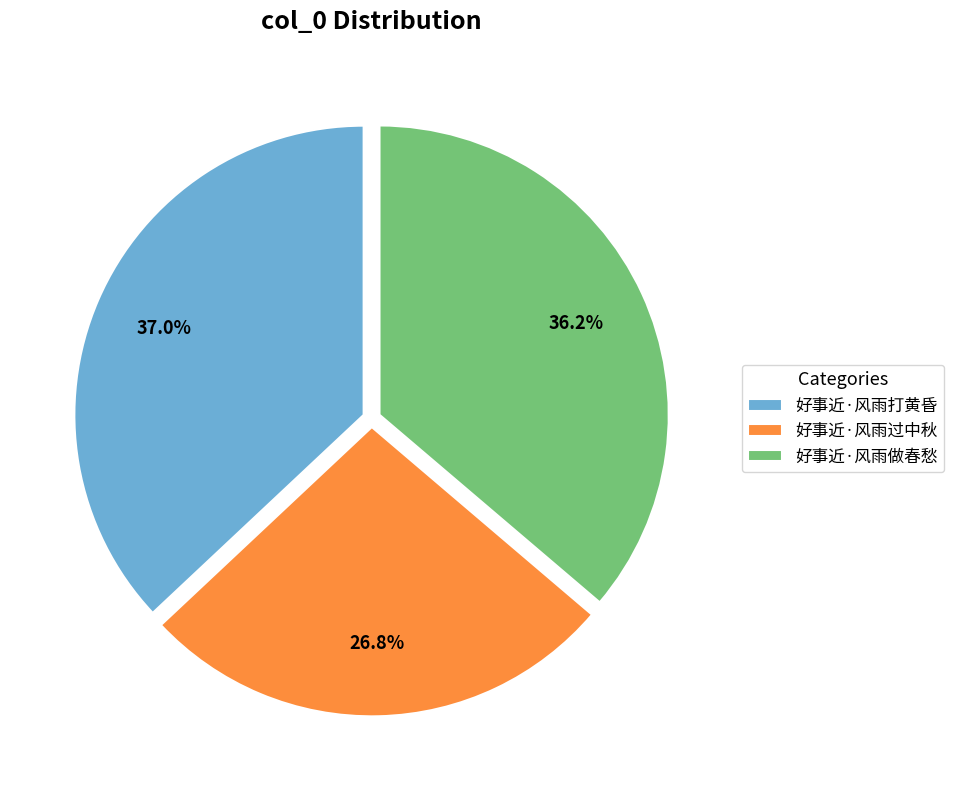

Is the sum of 好事近·风雨过中秋 and 好事近·风雨打黄昏 greater than half?

Yes